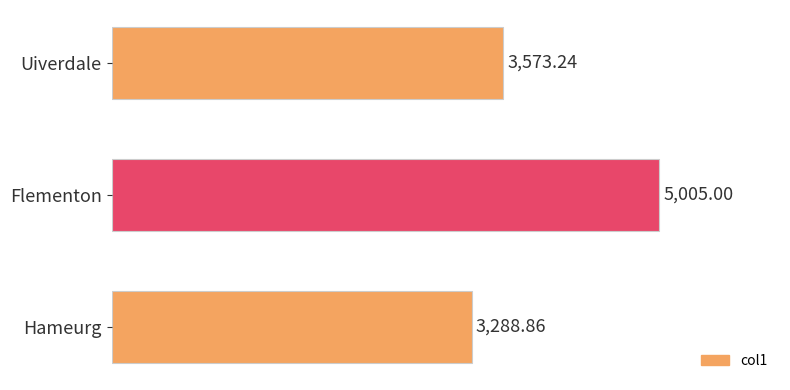

Between Hameurg and Flementon, which is larger?

Flementon